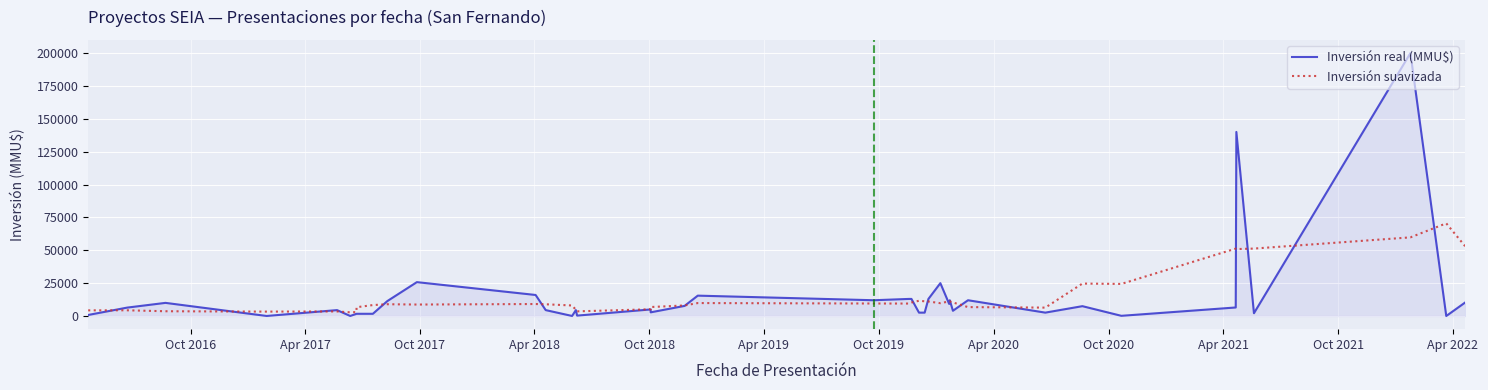

How many times do Inversión suavizada and Inversión real (MMU$) cross each other?

18